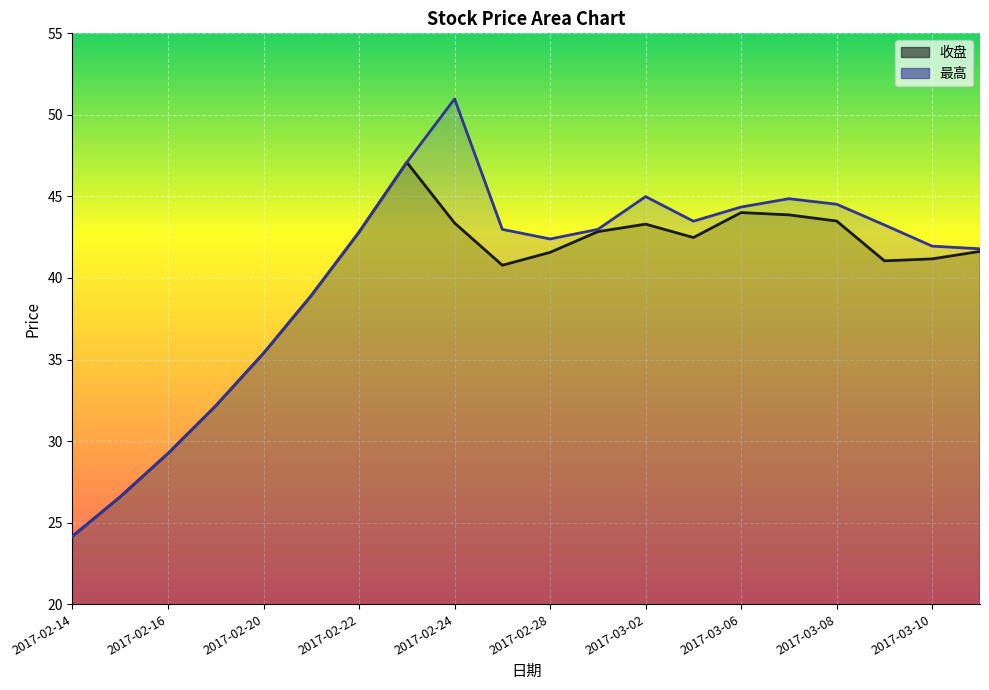

Which label corresponds to the largest value in the chart?

2017-02-24